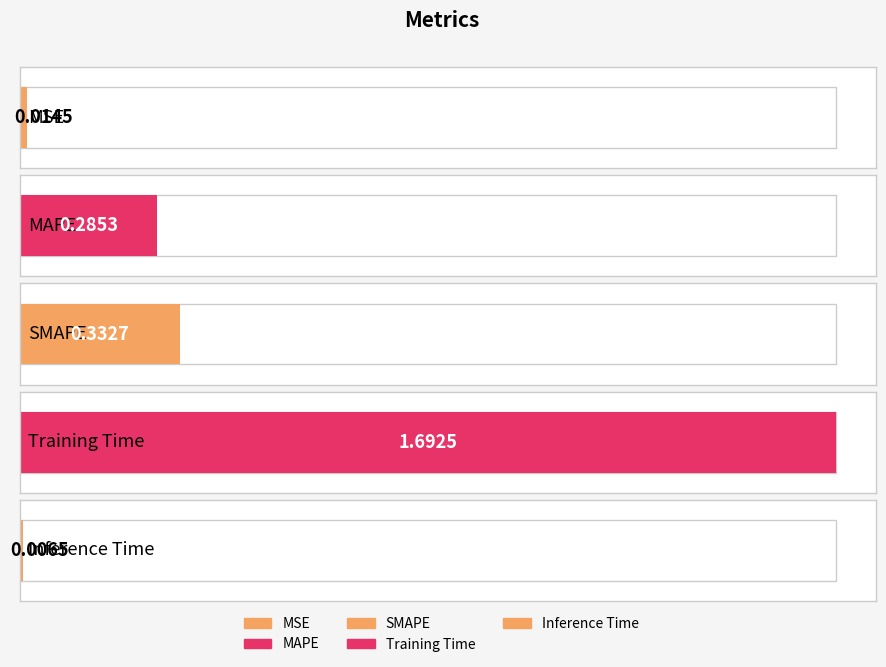

The value at Training Time is 0.4. True or false?

False